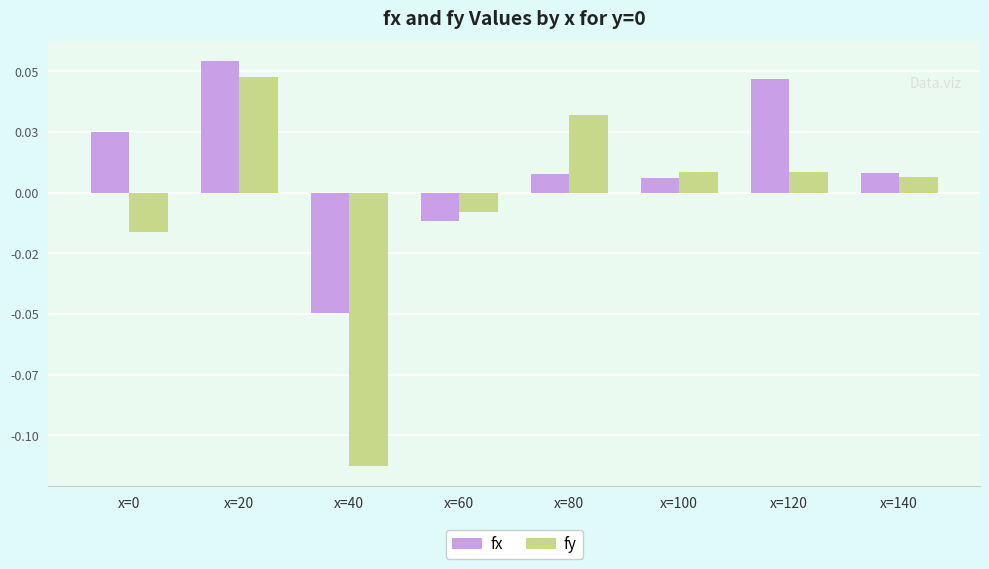

What are all the series names shown in the legend?

fx, fy